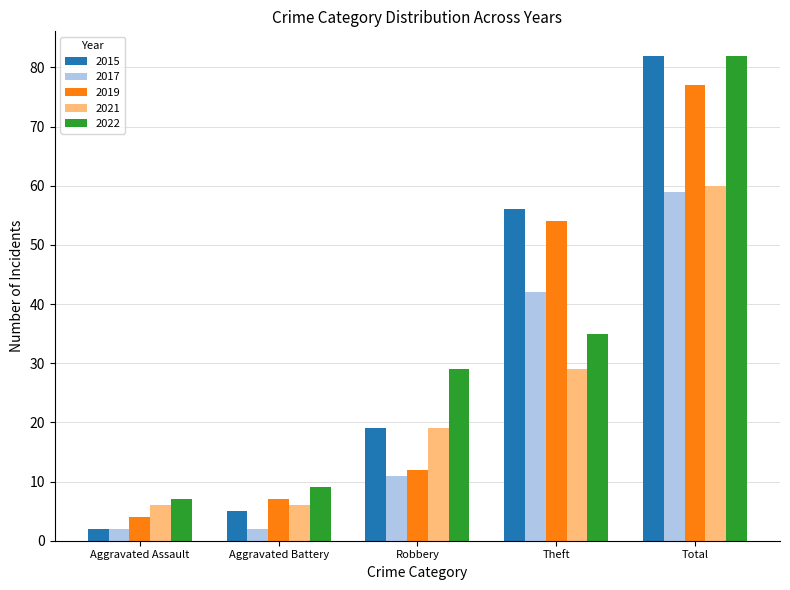

Which series has the widest spread of values?

2015